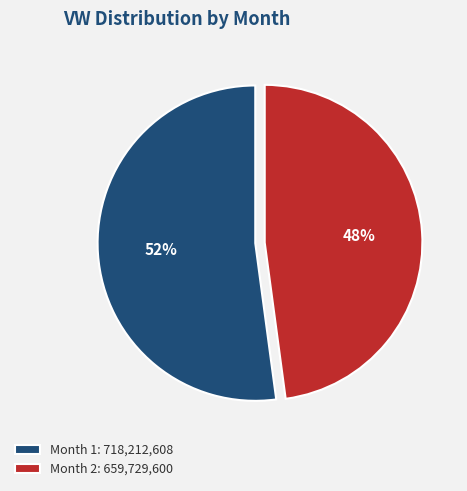

Which slice is the smallest?

Month 2